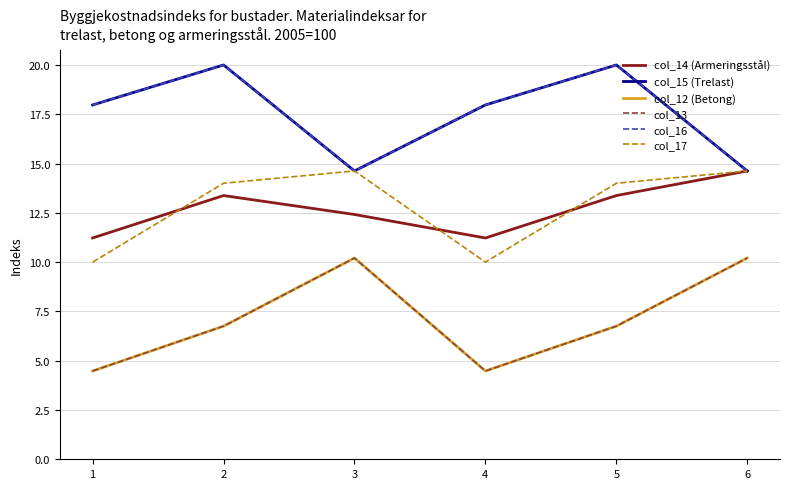

Reading left to right, list all the values displayed in this chart.

col_14 (Armeringsstål): 11.2	13.4	12.4	11.2	13.4	14.6
col_15 (Trelast): 18.0	20.0	14.6	18.0	20.0	14.6
col_12 (Betong): 4.5	6.8	10.2	4.5	6.8	10.2
col_13: 4.5	6.8	10.2	4.5	6.8	10.2
col_16: 18.0	20.0	14.6	18.0	20.0	14.6
col_17: 10.0	14.0	14.6	10.0	14.0	14.6